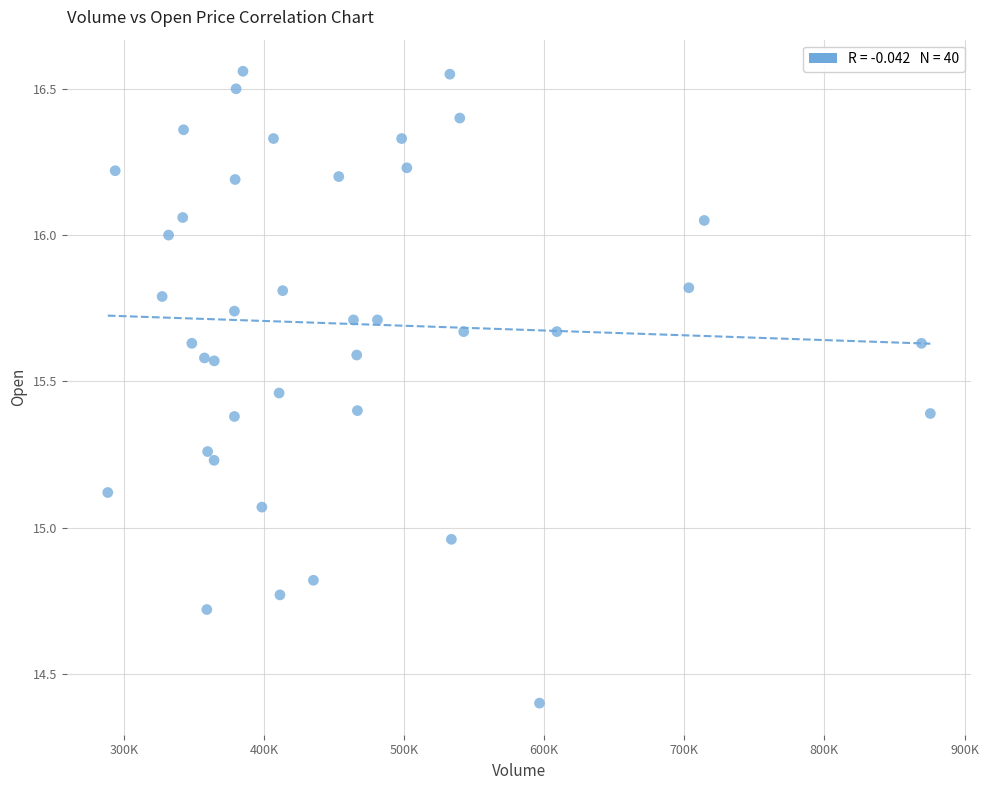

What is the range of X values (max minus min)?

587200.0